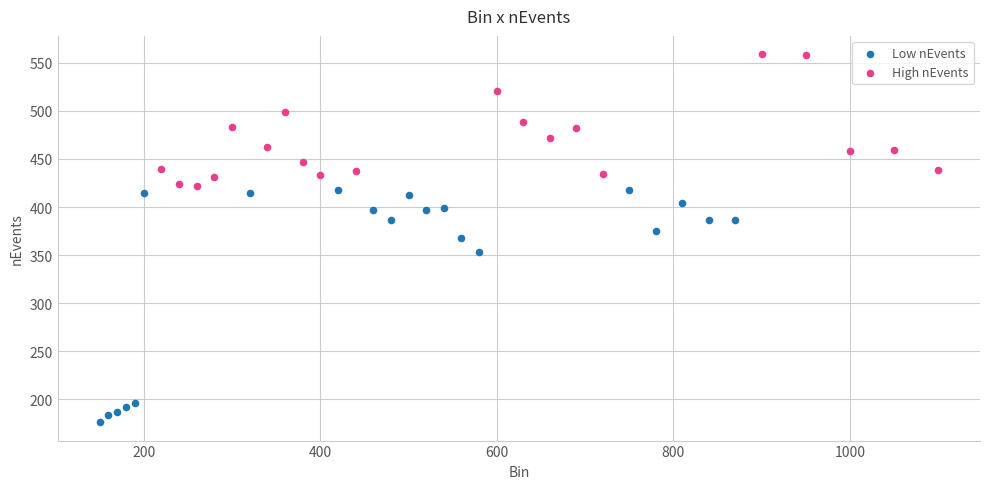

Which series has the largest Y range (max minus min)?

Low nEvents